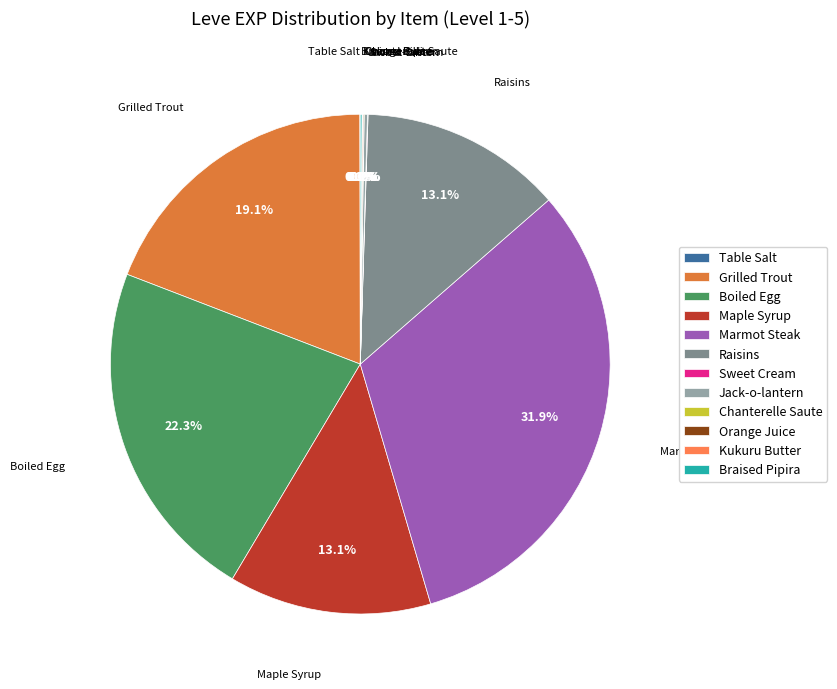

What is the largest slice in the pie chart?

Marmot Steak